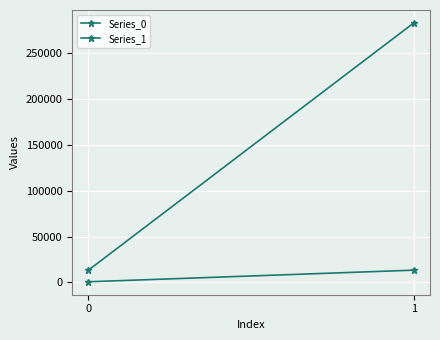

How many data points in Series_0 are less than 13415?

1